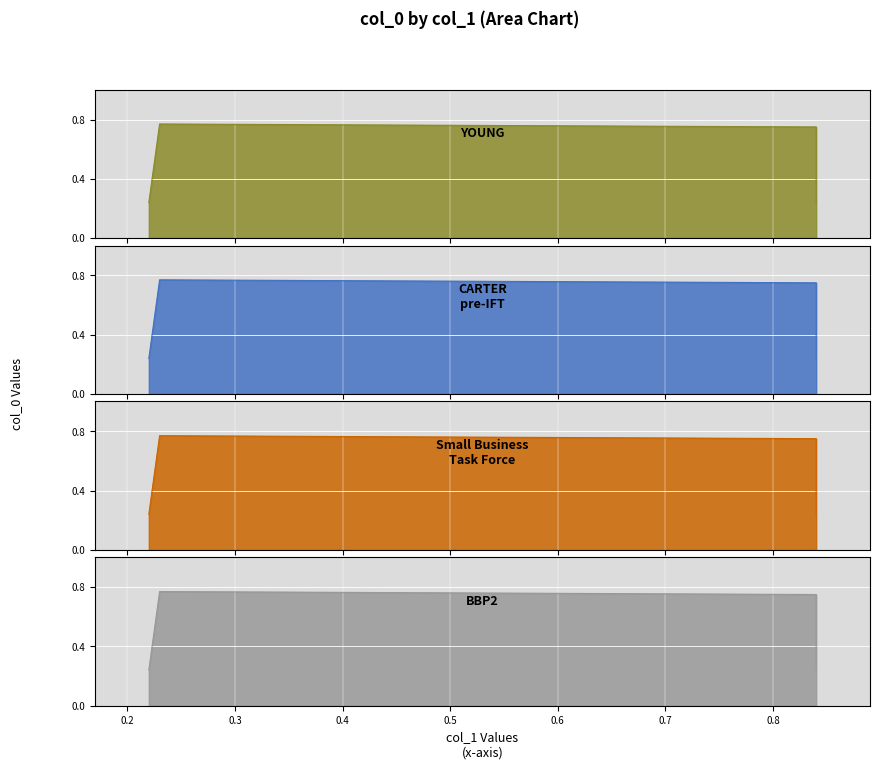

Is it true that the value at 0.22 is 0.2?

True